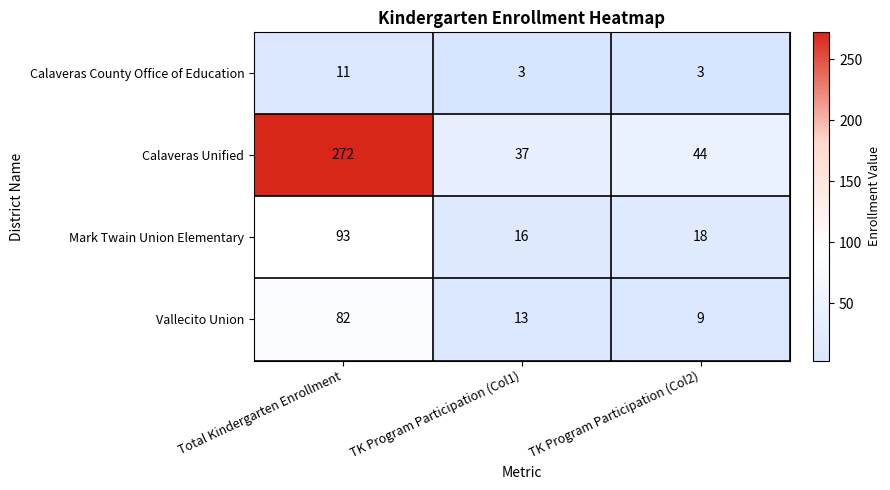

At which label does Vallecito Union first exceed 13?

Total Kindergarten Enrollment